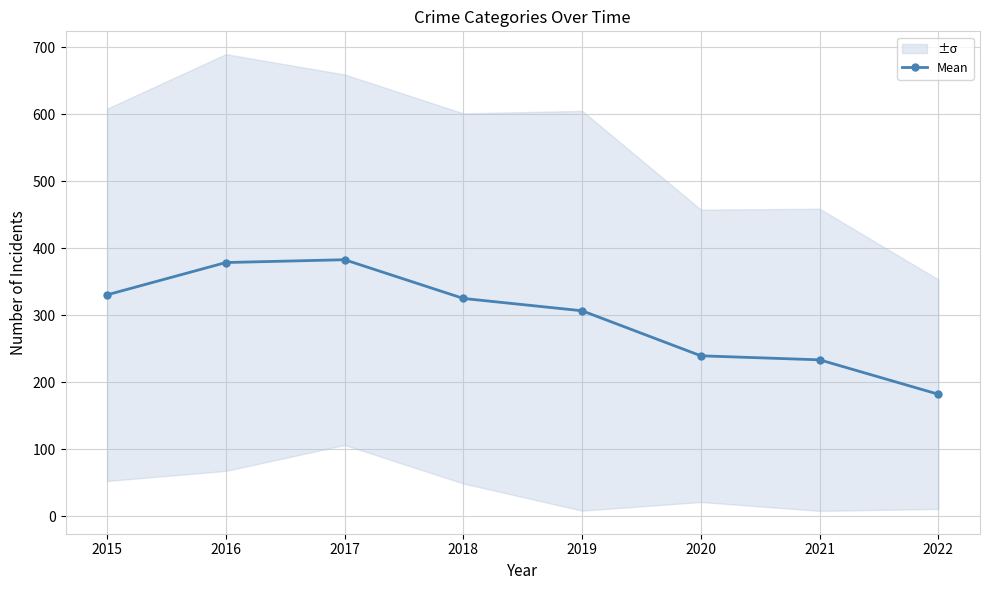

List the labels in order of value, largest first.

2017, 2016, 2015, 2018, 2019, 2020, 2021, 2022